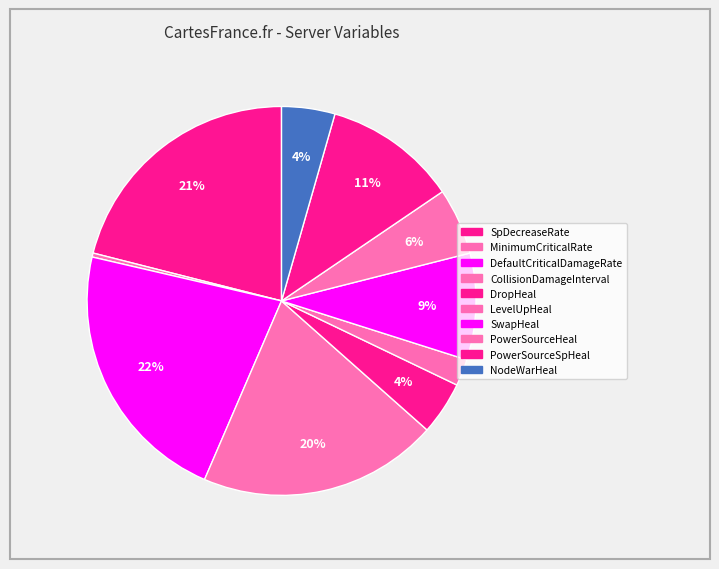

How many segments does this pie chart have?

10